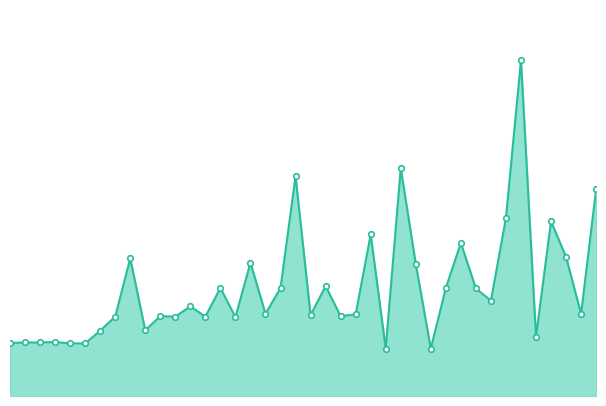

Does the chart have visible grid lines?

No